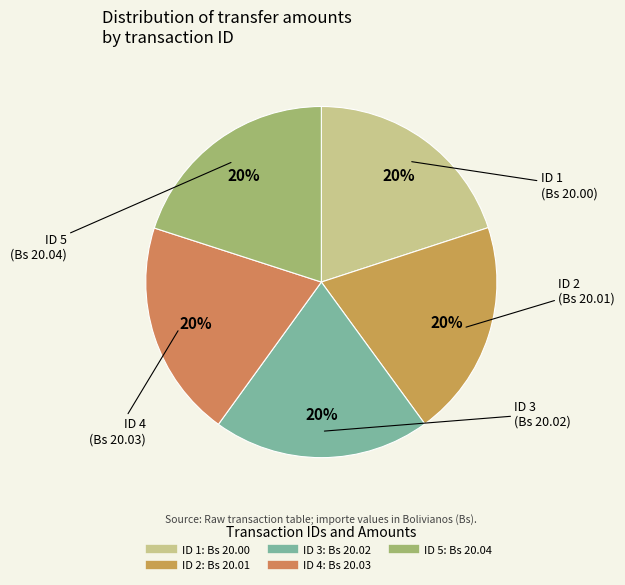

How many slices are in this pie chart?

5